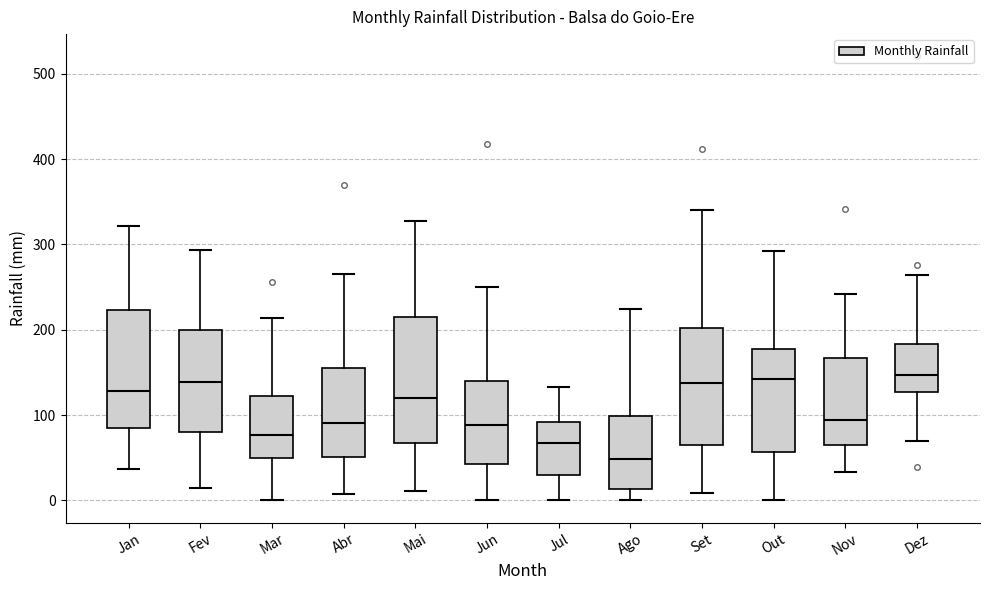

Where does the lower whisker of the box for Abr end on the y-axis? The values are not printed on the chart, so give them approximately, as read against the axis.

10